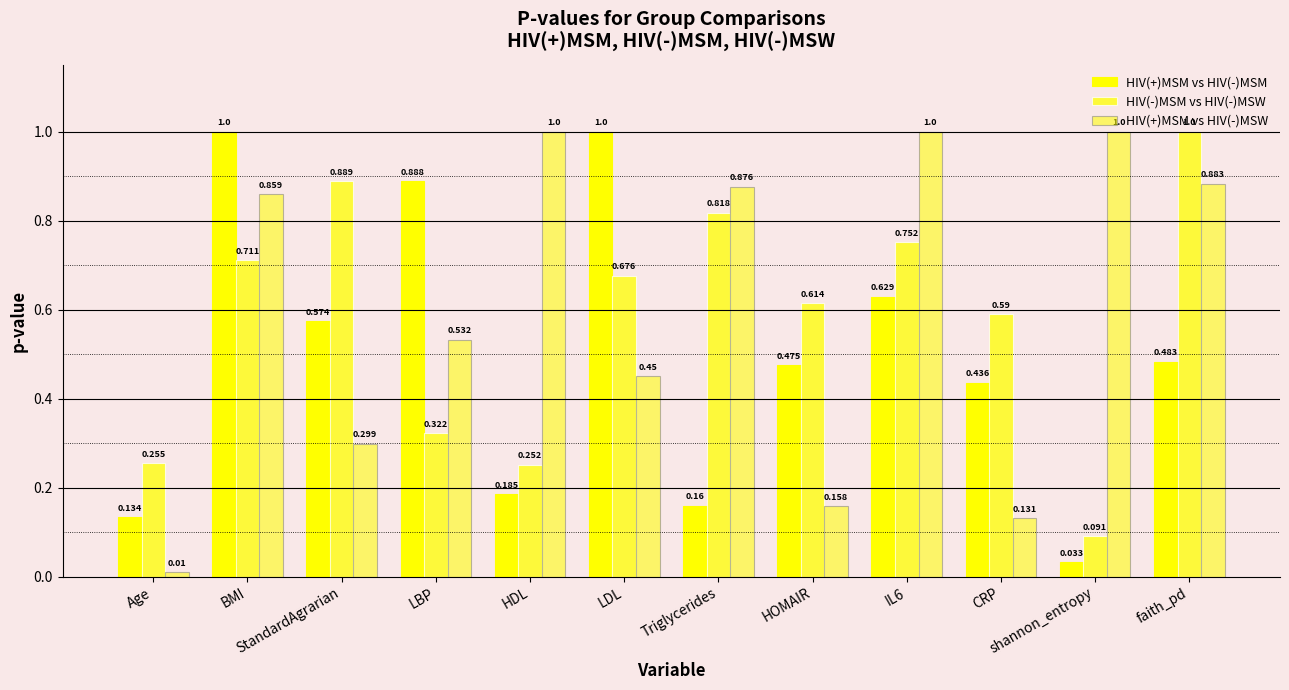

At which label is HIV(-)MSM vs HIV(-)MSW closest to 0?

shannon_entropy